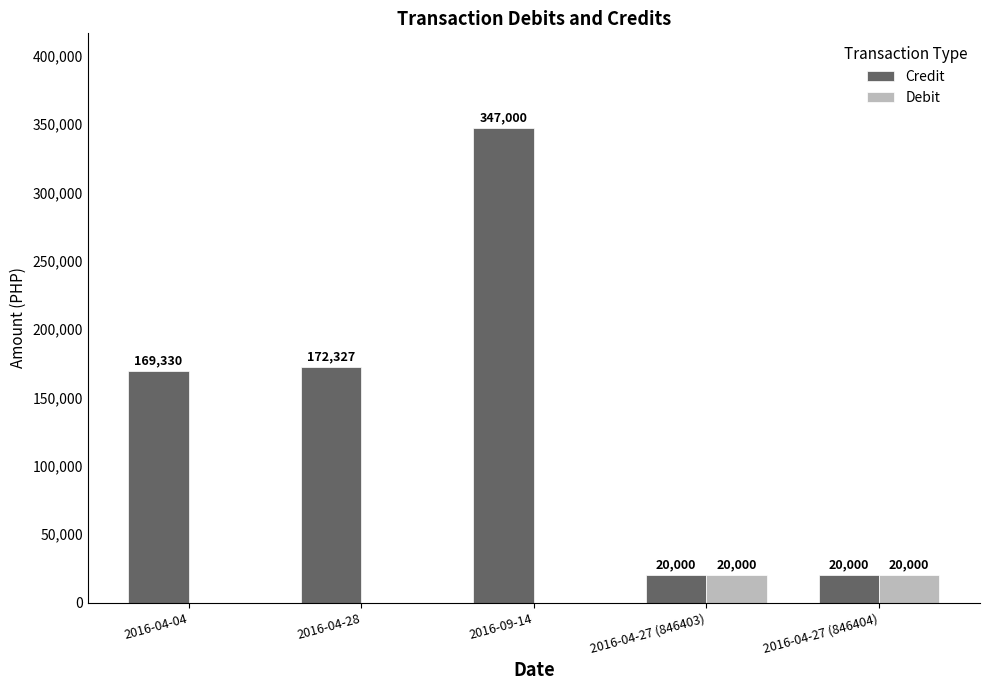

Are the bars grouped side by side (vs. stacked)?

Yes